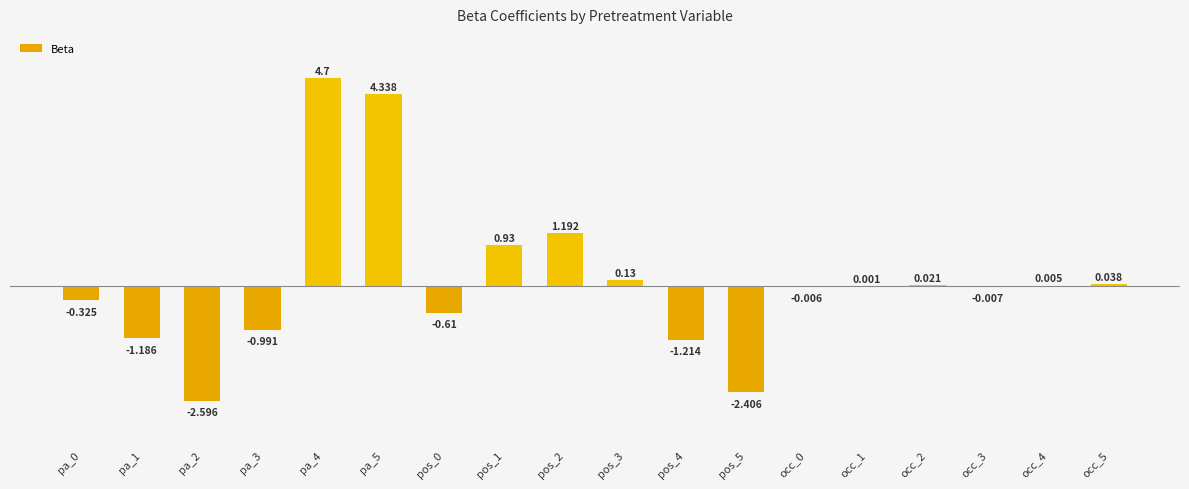

Between occ_3 and pos_0, which is larger?

occ_3